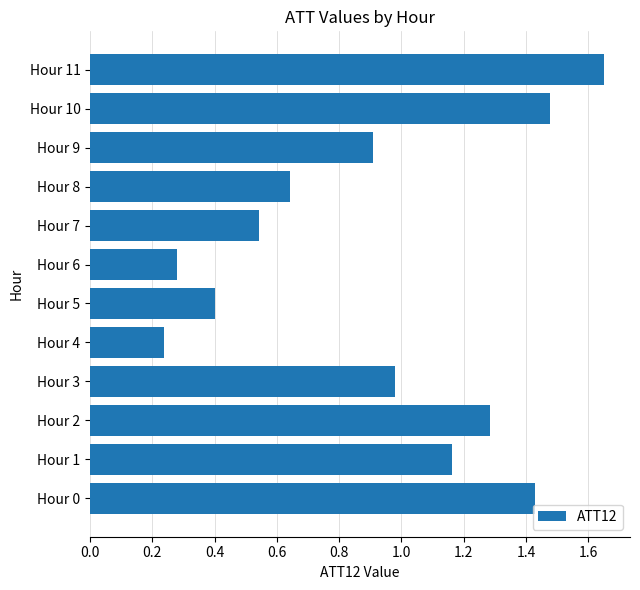

Which has a higher value, Hour 2 or Hour 5?

Hour 2